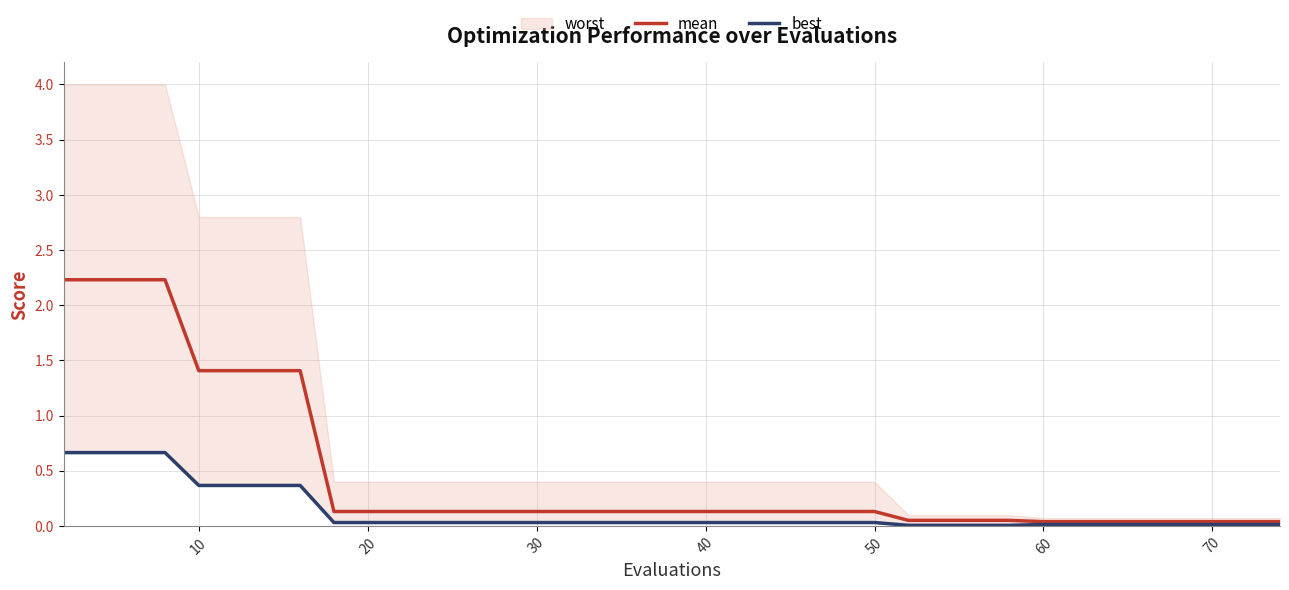

What is the highest value of the mean series?

2.2